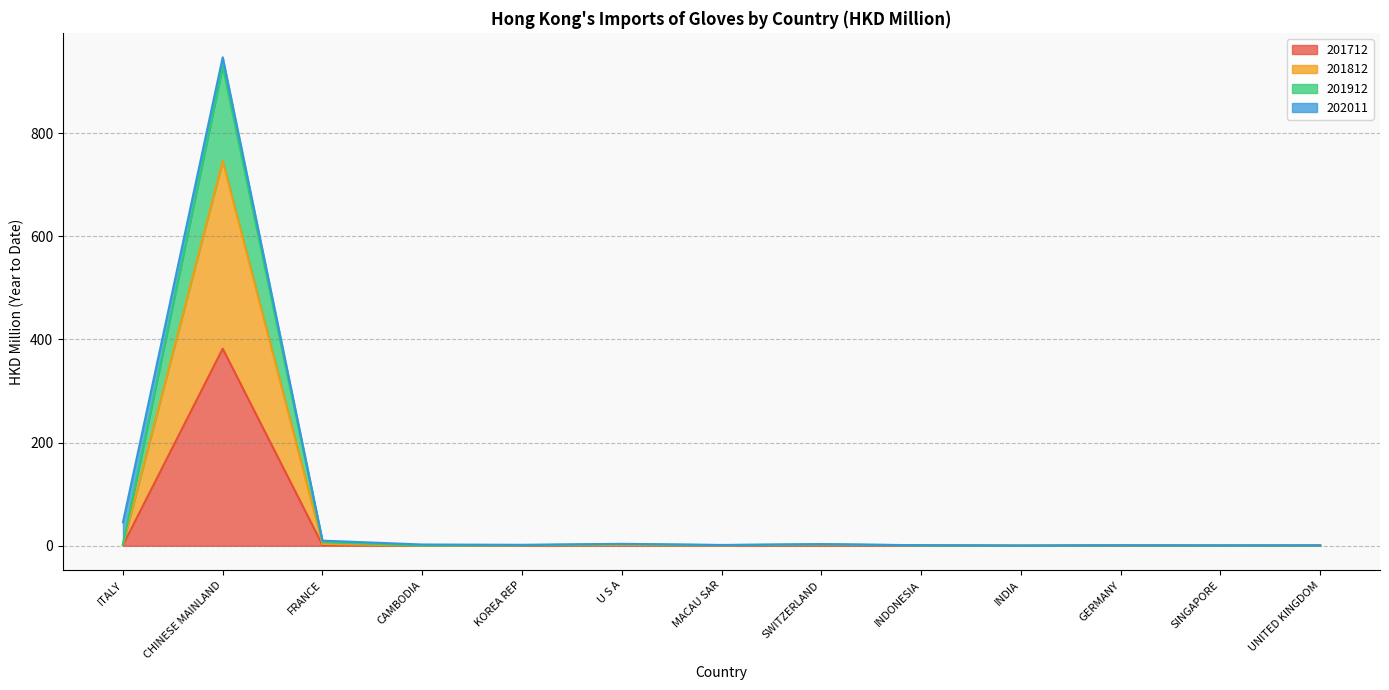

At which category is the sum across all series the highest?

CHINESE MAINLAND